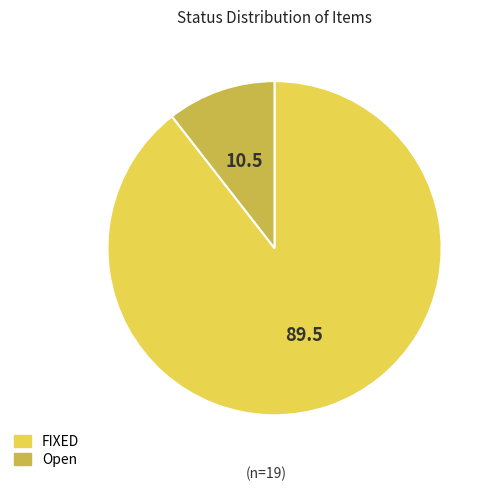

Which slice is the smallest?

Open